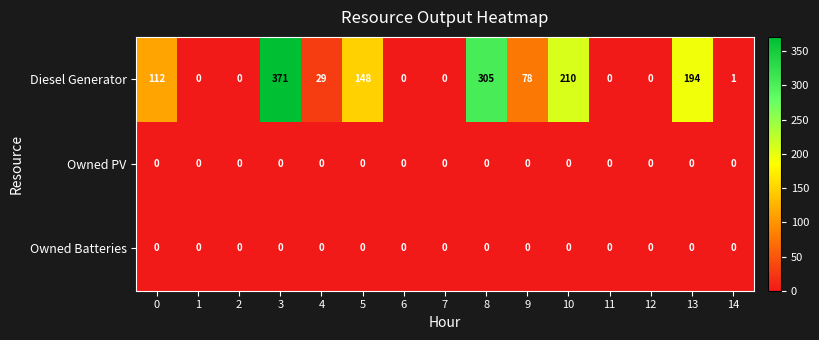

The Diesel Generator series shows 15 at 4. True or false?

False